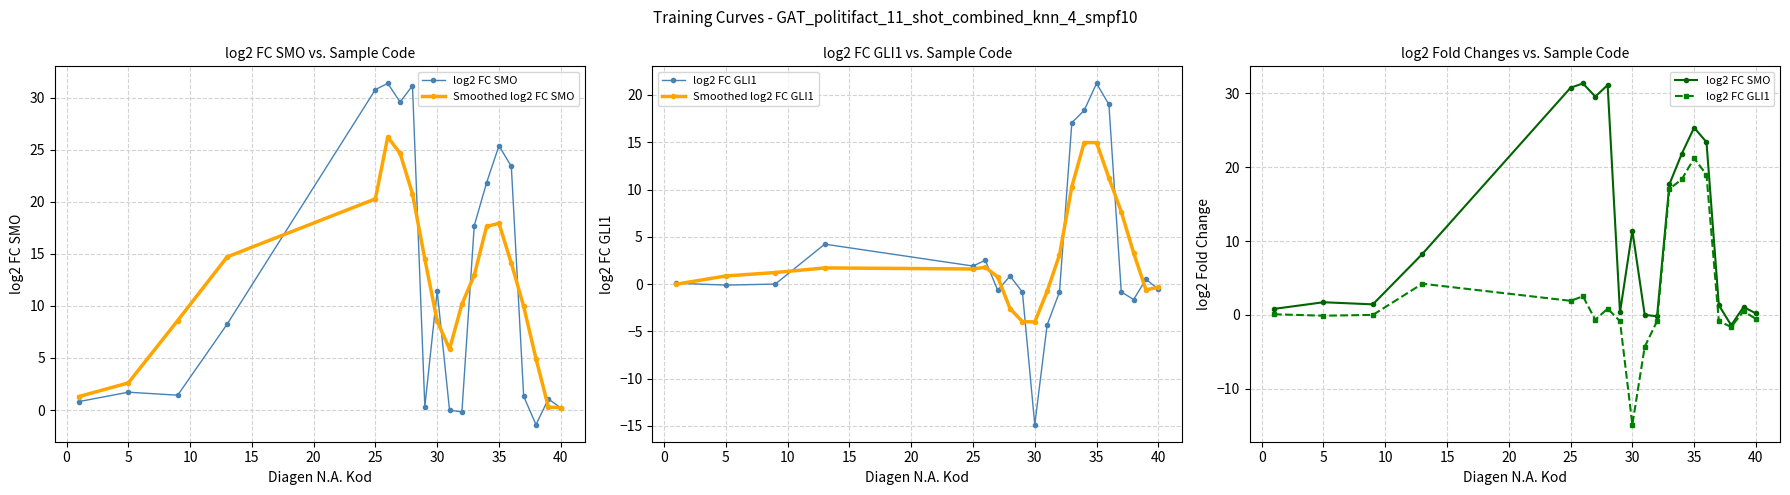

How many intersections are there between Smoothed log2 FC SMO and log2 FC GLI1?

4